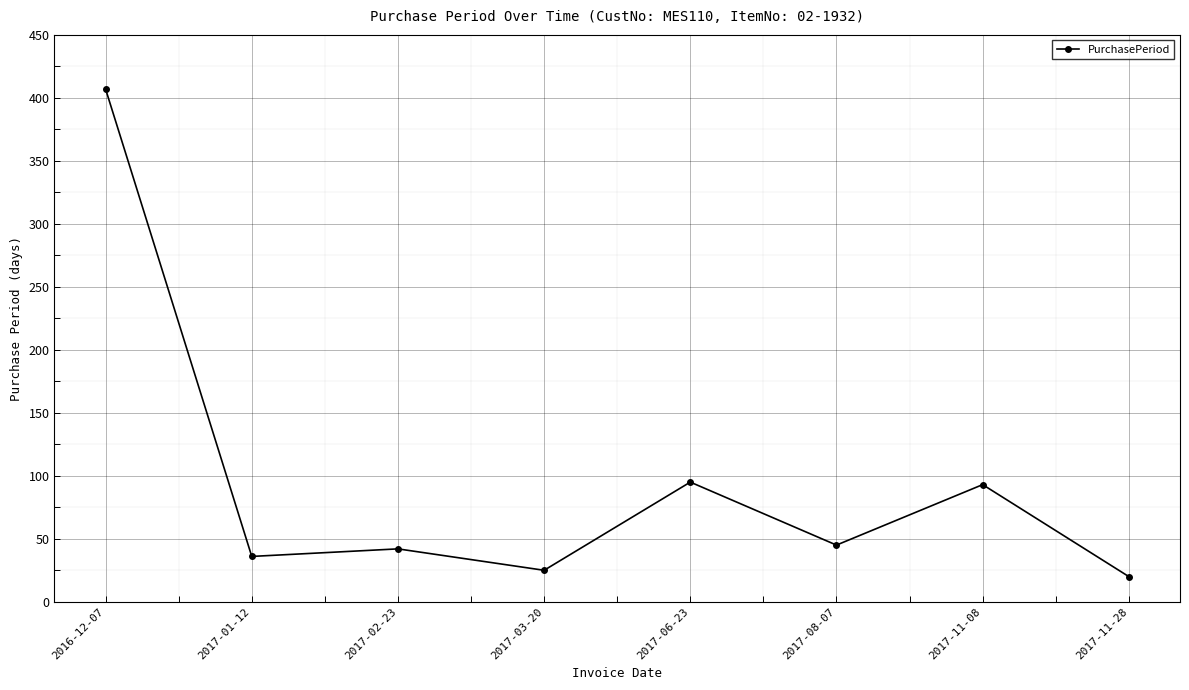

What is the greatest value displayed?

407